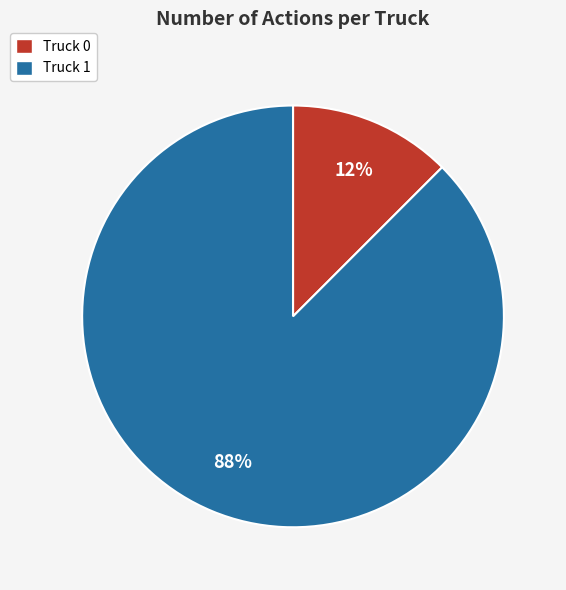

Which category has the smallest portion of the pie?

Truck 0